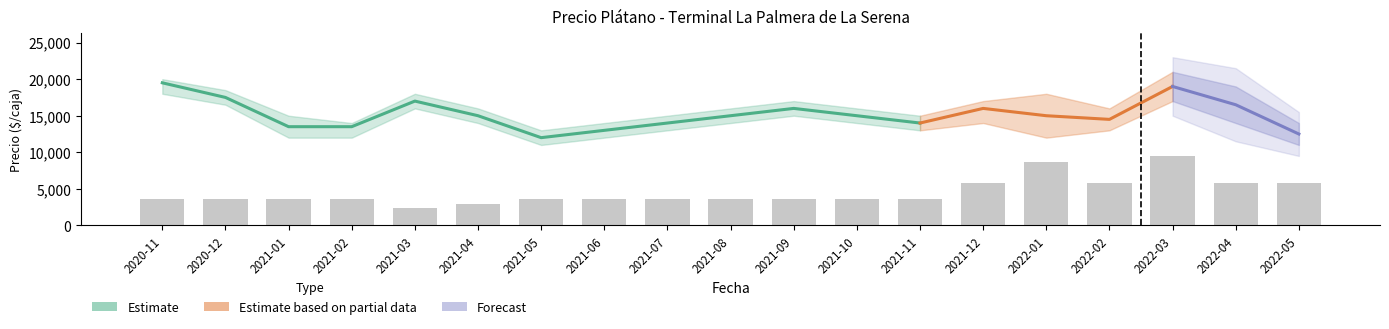

What is the minimum value for Precio minimo?

11000